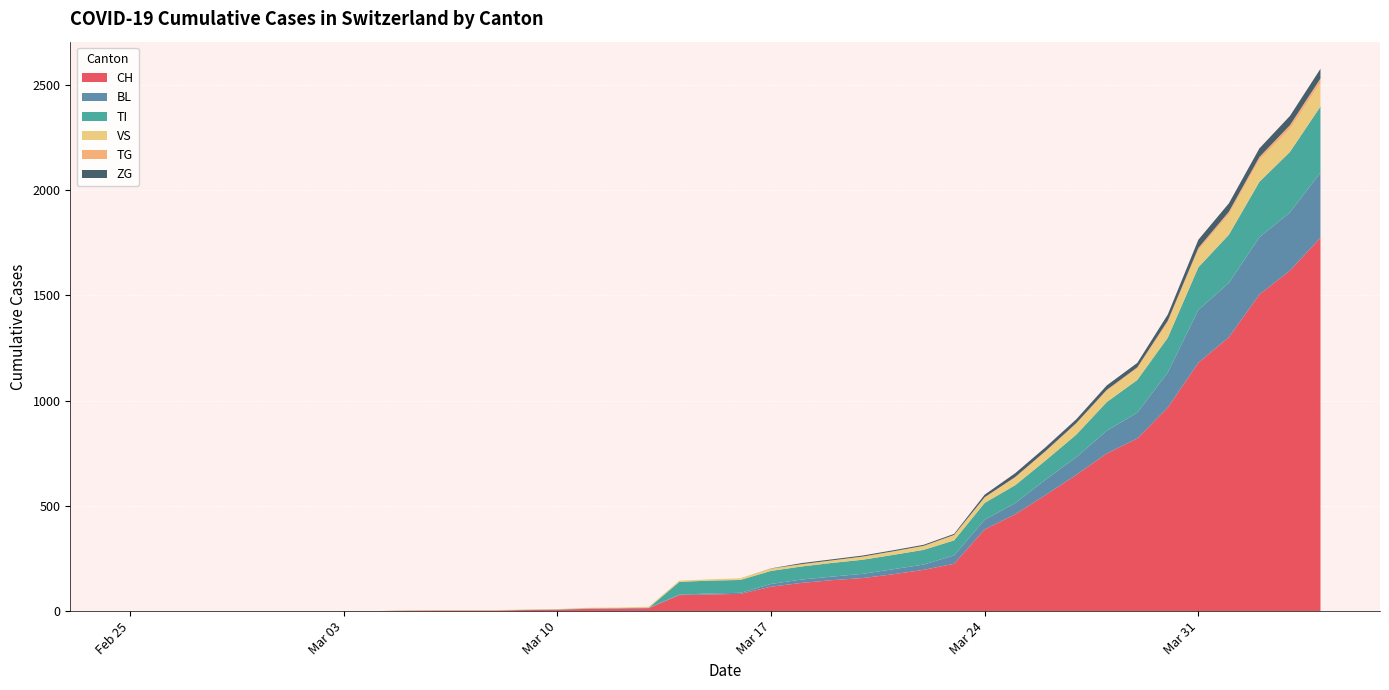

Reading right to left, list all the values displayed in this chart.

CH: 2020-04-04=1774	2020-04-03=1617	2020-04-02=1504	2020-04-01=1301	2020-03-31=1180	2020-03-30=967	2020-03-29=820	2020-03-28=749	2020-03-27=647	2020-03-26=552	2020-03-25=460	2020-03-24=388	2020-03-23=225	2020-03-22=196	2020-03-21=175	2020-03-20=157	2020-03-19=147	2020-03-18=134	2020-03-17=116	2020-03-16=82	2020-03-15=79	2020-03-14=76	2020-03-13=14	2020-03-12=12	2020-03-11=11	2020-03-10=6	2020-03-09=5	2020-03-08=3	2020-03-07=3	2020-03-06=3	2020-03-05=2	2020-03-04=0	2020-03-03=0	2020-03-02=0	2020-03-01=0	2020-02-29=0	2020-02-28=0	2020-02-27=0	2020-02-26=0	2020-02-25=0
BL: 2020-04-04=309	2020-04-03=277	2020-04-02=272	2020-04-01=258	2020-03-31=251	2020-03-30=167	2020-03-29=123	2020-03-28=108	2020-03-27=84	2020-03-26=73	2020-03-25=53	2020-03-24=46	2020-03-23=40	2020-03-22=25	2020-03-21=24	2020-03-20=20	2020-03-19=17	2020-03-18=16	2020-03-17=13	2020-03-16=5	2020-03-15=5	2020-03-14=2	2020-03-13=2	2020-03-12=2	2020-03-11=2	2020-03-10=2	2020-03-09=1	2020-03-08=0	2020-03-07=0	2020-03-06=0	2020-03-05=0	2020-03-04=0	2020-03-03=0	2020-03-02=0	2020-03-01=0	2020-02-29=0	2020-02-28=0	2020-02-27=0	2020-02-26=0	2020-02-25=0
TI: 2020-04-04=314	2020-04-03=287	2020-04-02=263	2020-04-01=229	2020-03-31=202	2020-03-30=165	2020-03-29=155	2020-03-28=136	2020-03-27=107	2020-03-26=91	2020-03-25=85	2020-03-24=80	2020-03-23=71	2020-03-22=70	2020-03-21=68	2020-03-20=67	2020-03-19=65	2020-03-18=62	2020-03-17=62	2020-03-16=61	2020-03-15=61	2020-03-14=61	2020-03-13=0	2020-03-12=0	2020-03-11=0	2020-03-10=0	2020-03-09=0	2020-03-08=0	2020-03-07=0	2020-03-06=0	2020-03-05=0	2020-03-04=0	2020-03-03=0	2020-03-02=0	2020-03-01=0	2020-02-29=0	2020-02-28=0	2020-02-27=0	2020-02-26=0	2020-02-25=0
VS: 2020-04-04=112	2020-04-03=109	2020-04-02=104	2020-04-01=96	2020-03-31=81	2020-03-30=71	2020-03-29=54	2020-03-28=53	2020-03-27=50	2020-03-26=41	2020-03-25=35	2020-03-24=25	2020-03-23=24	2020-03-22=19	2020-03-21=17	2020-03-20=15	2020-03-19=12	2020-03-18=11	2020-03-17=11	2020-03-16=8	2020-03-15=6	2020-03-14=6	2020-03-13=5	2020-03-12=3	2020-03-11=3	2020-03-10=2	2020-03-09=2	2020-03-08=2	2020-03-07=2	2020-03-06=2	2020-03-05=2	2020-03-04=0	2020-03-03=0	2020-03-02=0	2020-03-01=0	2020-02-29=0	2020-02-28=0	2020-02-27=0	2020-02-26=0	2020-02-25=0
TG: 2020-04-04=21	2020-04-03=18	2020-04-02=14	2020-04-01=13	2020-03-31=11	2020-03-30=10	2020-03-29=6	2020-03-28=5	2020-03-27=5	2020-03-26=4	2020-03-25=4	2020-03-24=2	2020-03-23=2	2020-03-22=0	2020-03-21=0	2020-03-20=0	2020-03-19=0	2020-03-18=0	2020-03-17=0	2020-03-16=0	2020-03-15=0	2020-03-14=0	2020-03-13=0	2020-03-12=0	2020-03-11=0	2020-03-10=0	2020-03-09=0	2020-03-08=0	2020-03-07=0	2020-03-06=0	2020-03-05=0	2020-03-04=0	2020-03-03=0	2020-03-02=0	2020-03-01=0	2020-02-29=0	2020-02-28=0	2020-02-27=0	2020-02-26=0	2020-02-25=0
ZG: 2020-04-04=46	2020-04-03=44	2020-04-02=41	2020-04-01=40	2020-03-31=39	2020-03-30=29	2020-03-29=21	2020-03-28=21	2020-03-27=18	2020-03-26=18	2020-03-25=18	2020-03-24=12	2020-03-23=5	2020-03-22=5	2020-03-21=5	2020-03-20=5	2020-03-19=5	2020-03-18=5	2020-03-17=1	2020-03-16=0	2020-03-15=0	2020-03-14=0	2020-03-13=0	2020-03-12=0	2020-03-11=0	2020-03-10=0	2020-03-09=0	2020-03-08=0	2020-03-07=0	2020-03-06=0	2020-03-05=0	2020-03-04=0	2020-03-03=0	2020-03-02=0	2020-03-01=0	2020-02-29=0	2020-02-28=0	2020-02-27=0	2020-02-26=0	2020-02-25=0